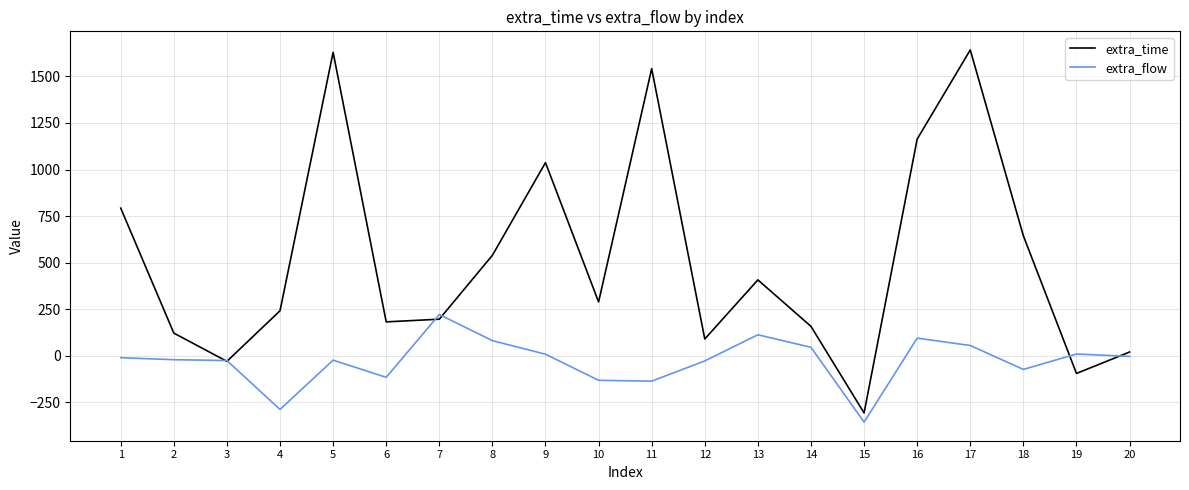

What is the minimum value for extra_time?

-307.2